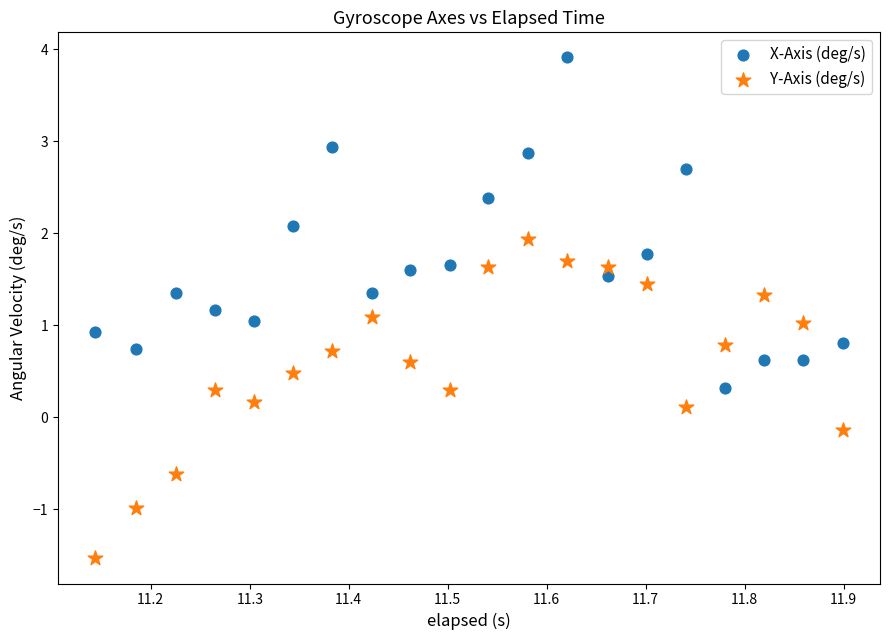

Which series reaches the minimum Y coordinate?

Y-Axis (deg/s)